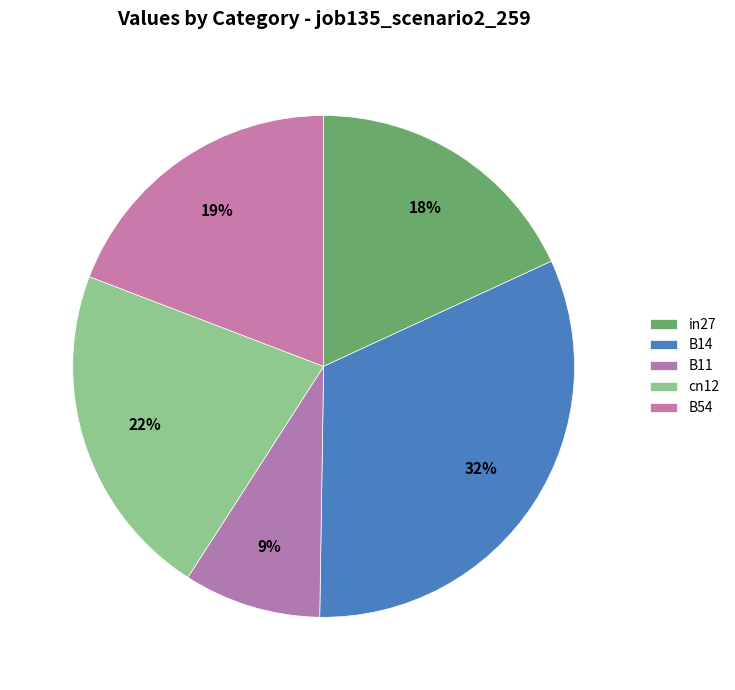

What is the smallest slice in the pie chart?

B11